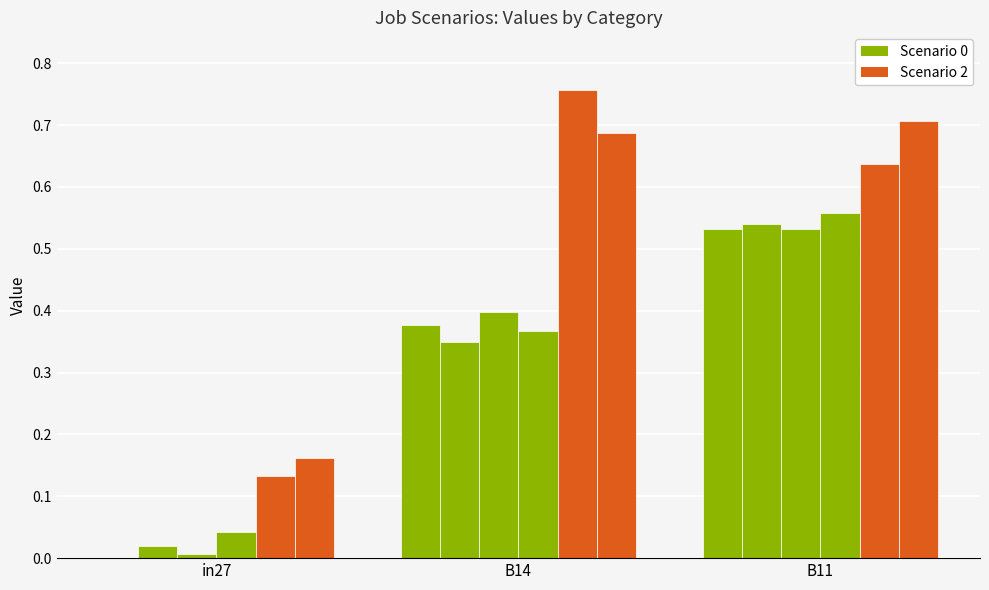

Does the chart contain stacked bars?

No